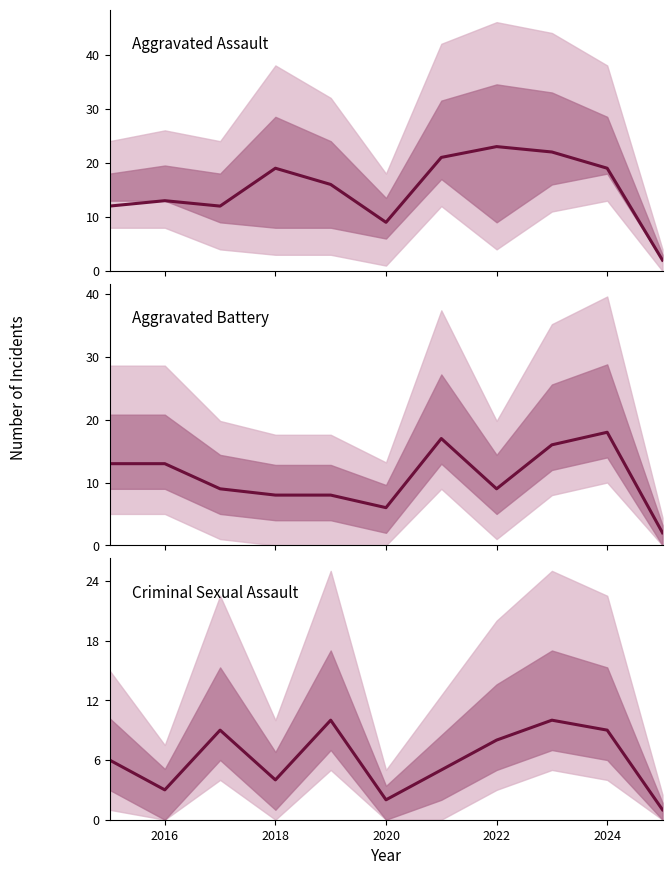

What is the sum of all Criminal Sexual Assault values?

67